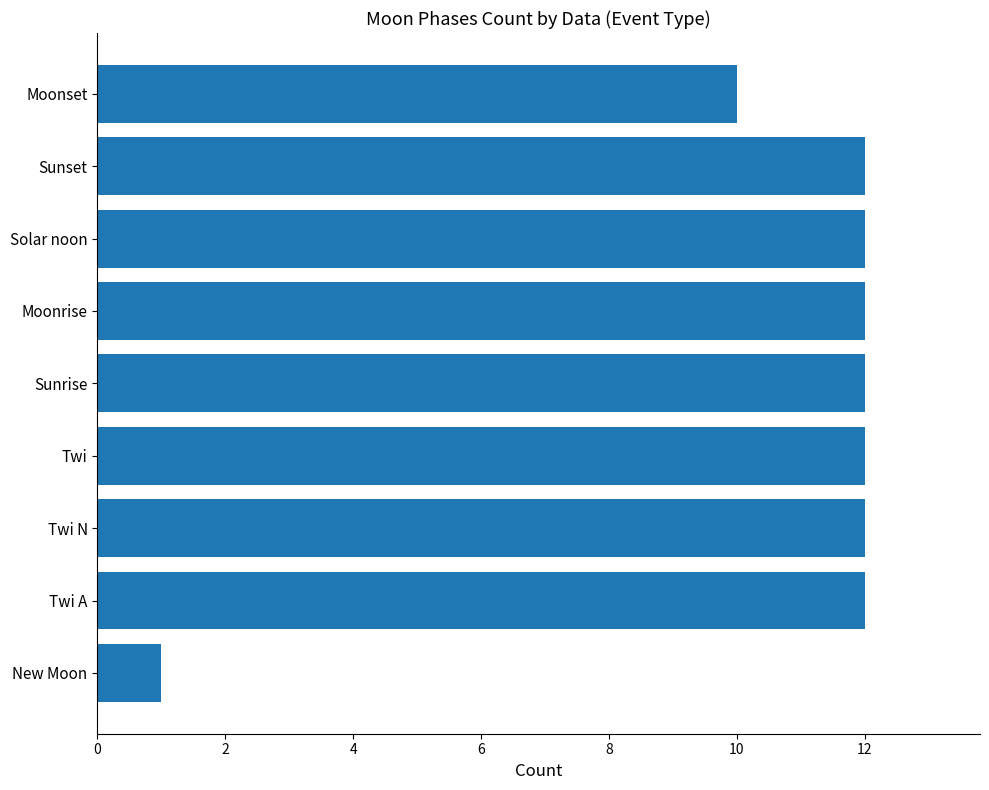

At which label is the value closest to 6?

Moonset